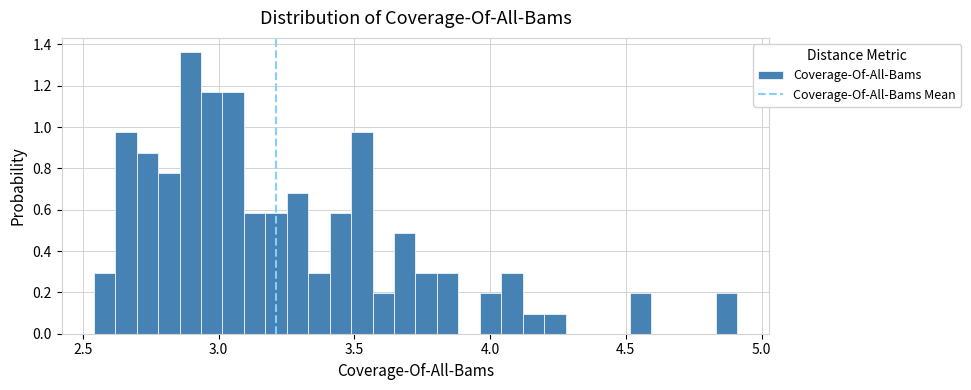

Read against the x-axis, roughly where is the centre of the tallest bar?

2.90